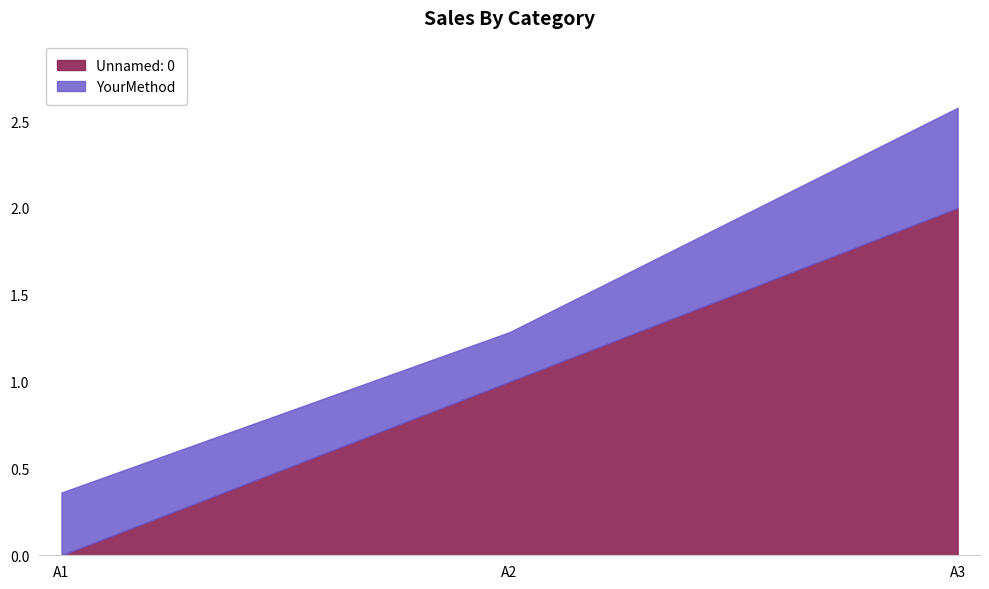

How many lines are shown in the chart?

2